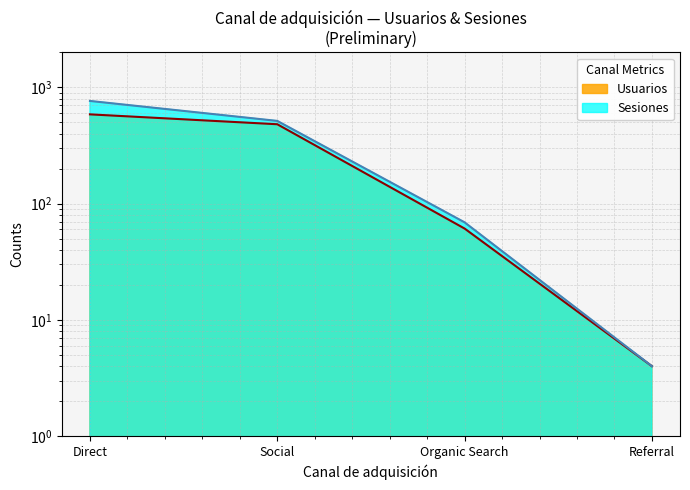

How many values in the Usuarios series are below 481?

2